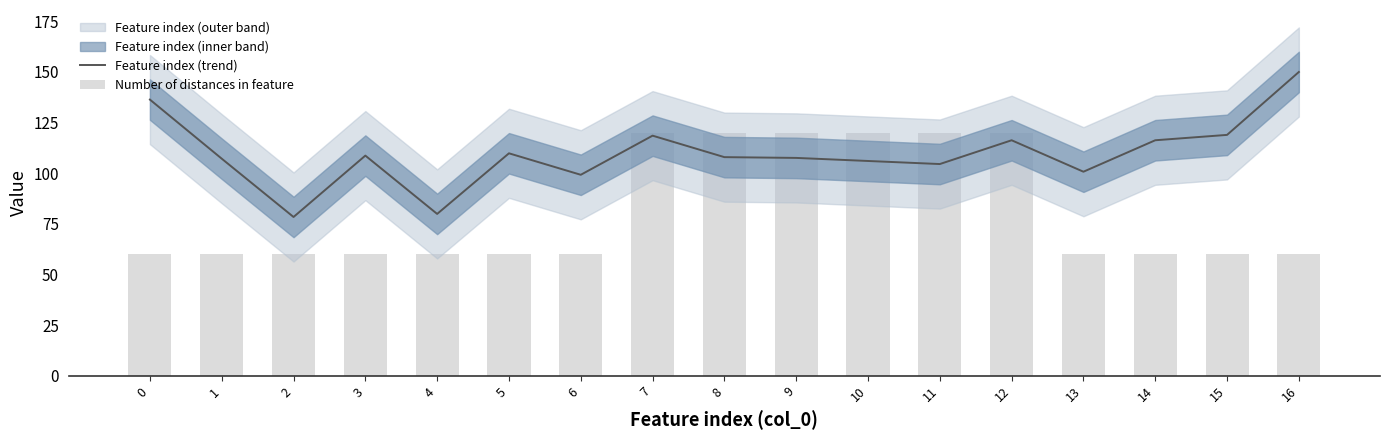

What is the total value across all series at 14?

176.3